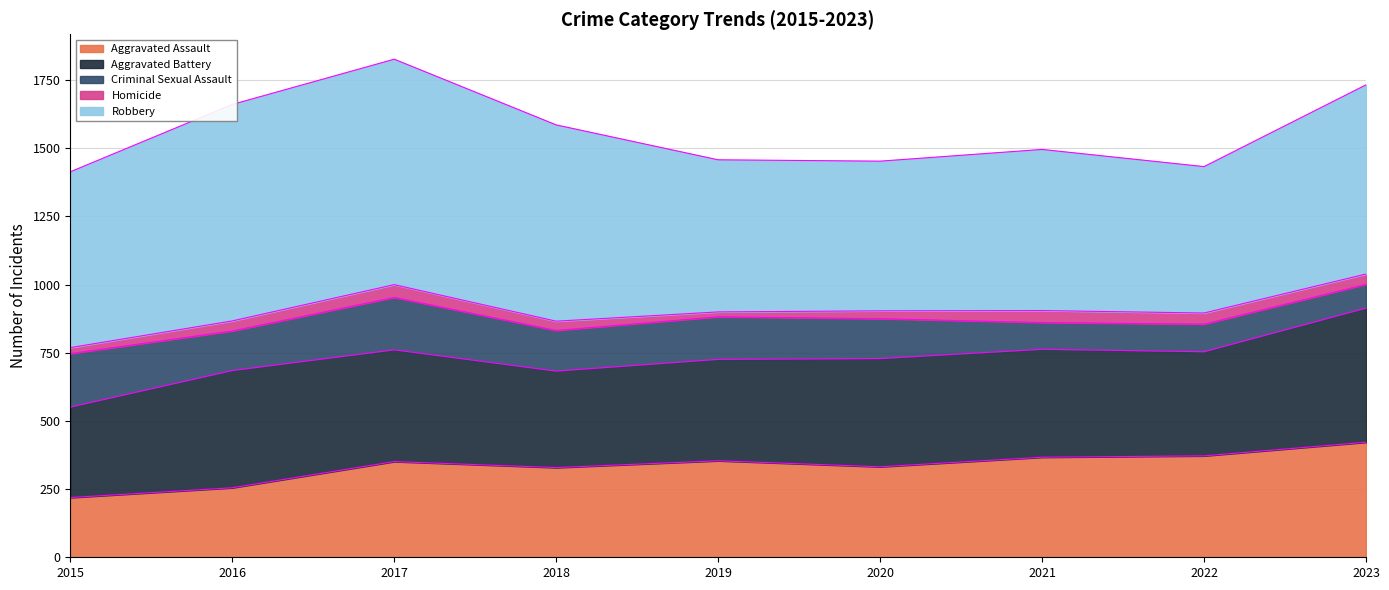

What is the highest value of the Criminal Sexual Assault series?

196